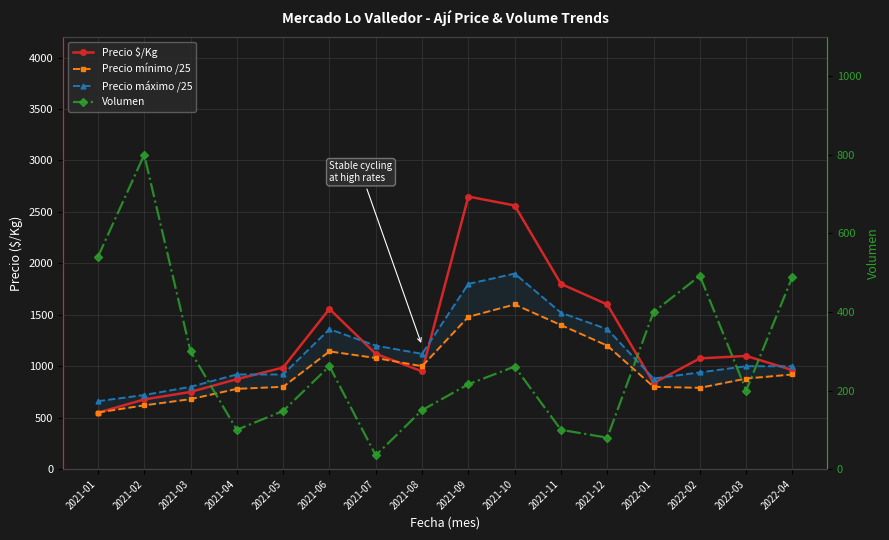

Reading left to right, what are all the values shown in this chart?

Precio $/Kg: 2021-01=548	2021-02=677	2021-03=750	2021-04=874	2021-05=987	2021-06=1557	2021-07=1121	2021-08=950	2021-09=2649	2021-10=2562	2021-11=1800	2021-12=1600	2022-01=836	2022-02=1076	2022-03=1100	2022-04=962
Precio mínimo /25: 2021-01=550	2021-02=620	2021-03=680	2021-04=780	2021-05=800	2021-06=1144	2021-07=1080	2021-08=1000	2021-09=1480	2021-10=1600	2021-11=1400	2021-12=1200	2022-01=800	2022-02=790	2022-03=880	2022-04=920
Precio máximo /25: 2021-01=660	2021-02=720	2021-03=800	2021-04=920	2021-05=920	2021-06=1360	2021-07=1200	2021-08=1120	2021-09=1800	2021-10=1900	2021-11=1520	2021-12=1360	2022-01=880	2022-02=940	2022-03=1000	2022-04=1000
Volumen: 2021-01=540	2021-02=800	2021-03=300	2021-04=100	2021-05=148	2021-06=262	2021-07=35	2021-08=150	2021-09=216	2021-10=261	2021-11=100	2021-12=80	2022-01=400	2022-02=492	2022-03=200	2022-04=490